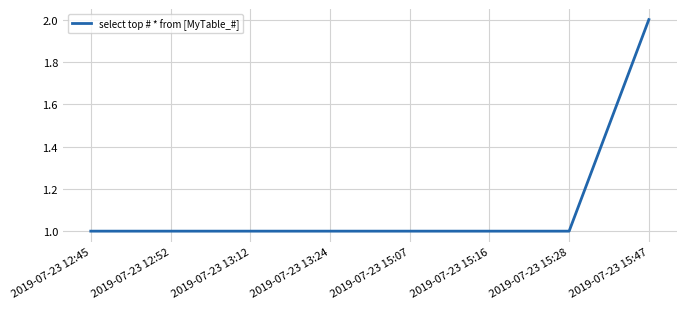

Does the chart have visible grid lines?

Yes